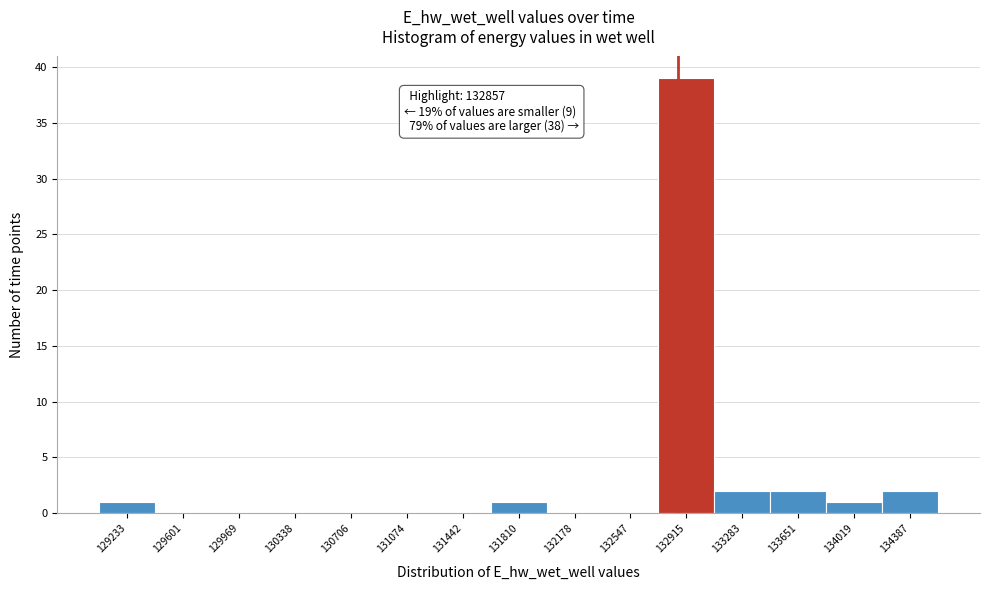

Which range on the x-axis has the tallest bar?

132750 to 133100